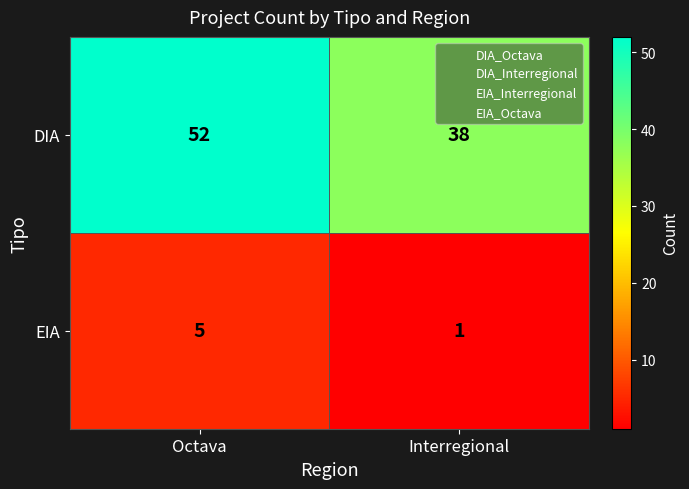

Reading left to right, transcribe all the data shown in this chart.

DIA: 52	38
EIA: 5	1